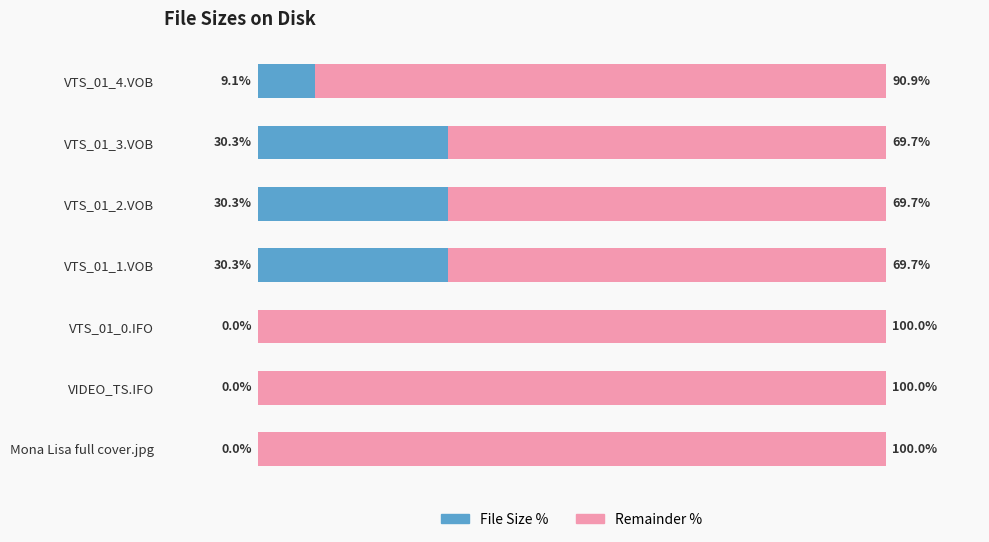

At which label is File Size % closest to 15?

VTS_01_4.VOB